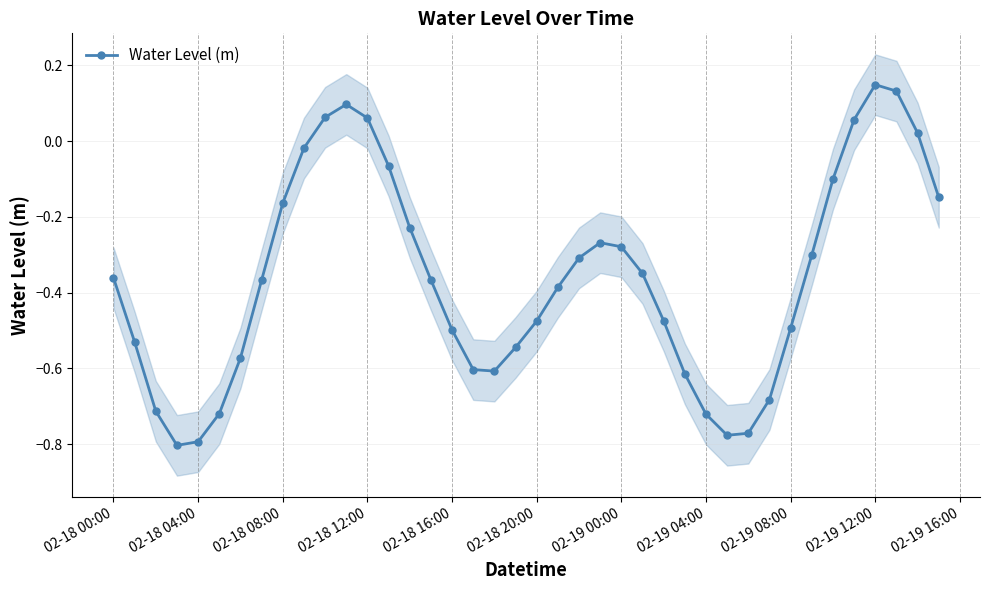

How many interior local valleys (lower than both neighbors) does the data have?

3